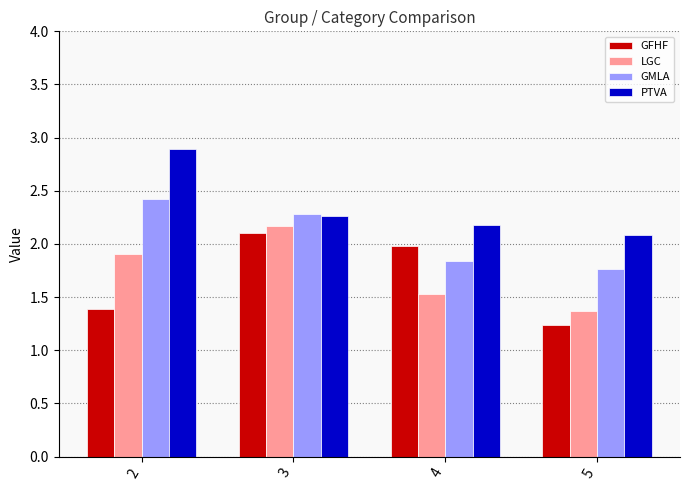

Where does the GMLA series first go above 2?

2